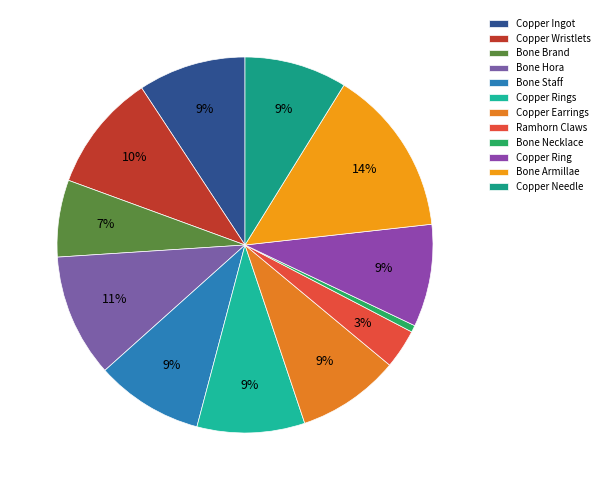

How many segments does this pie chart have?

12